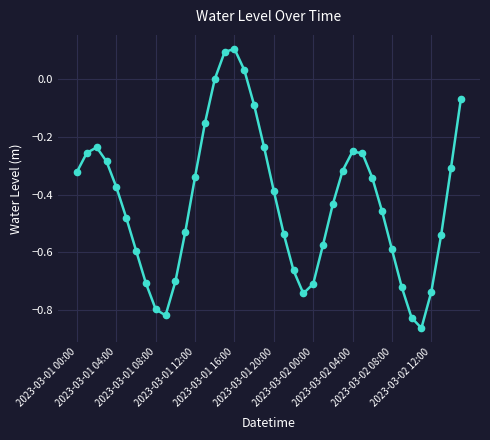

How many points are lower than both their immediate neighbors (excluding endpoints)?

3